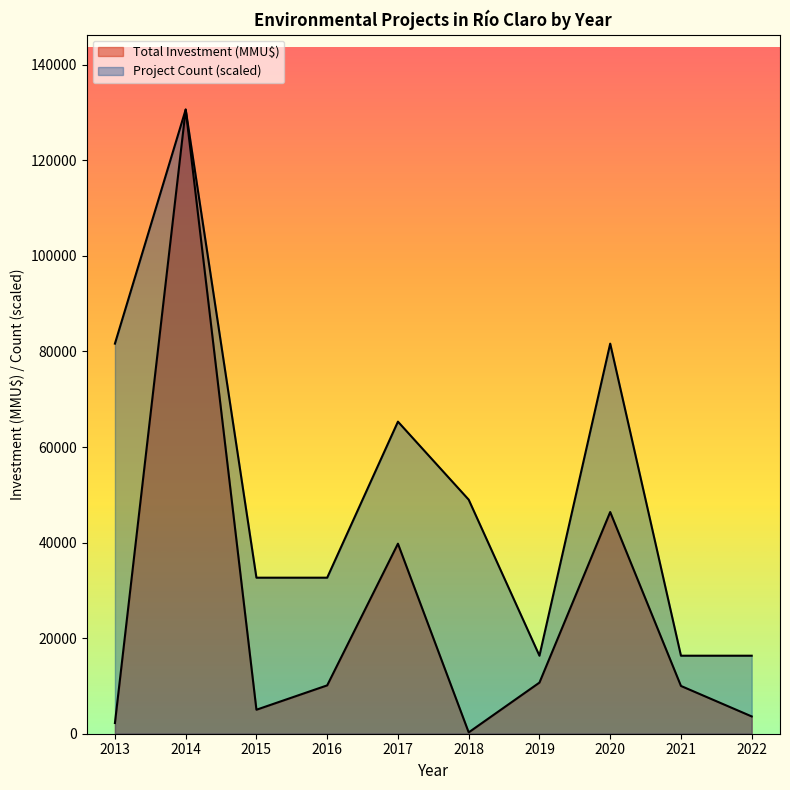

Which series changed the most between 2013 and 2016?

Total Investment (MMU$)